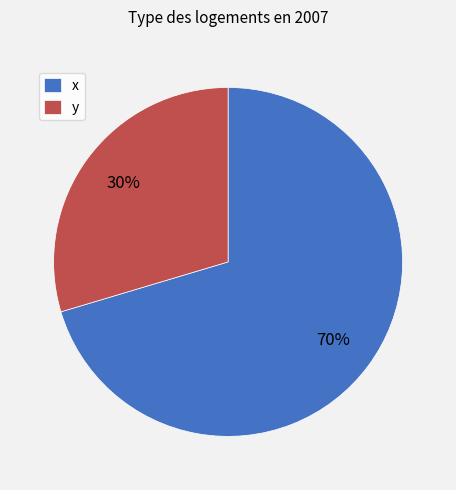

Is it true that x is 70% of the pie?

True